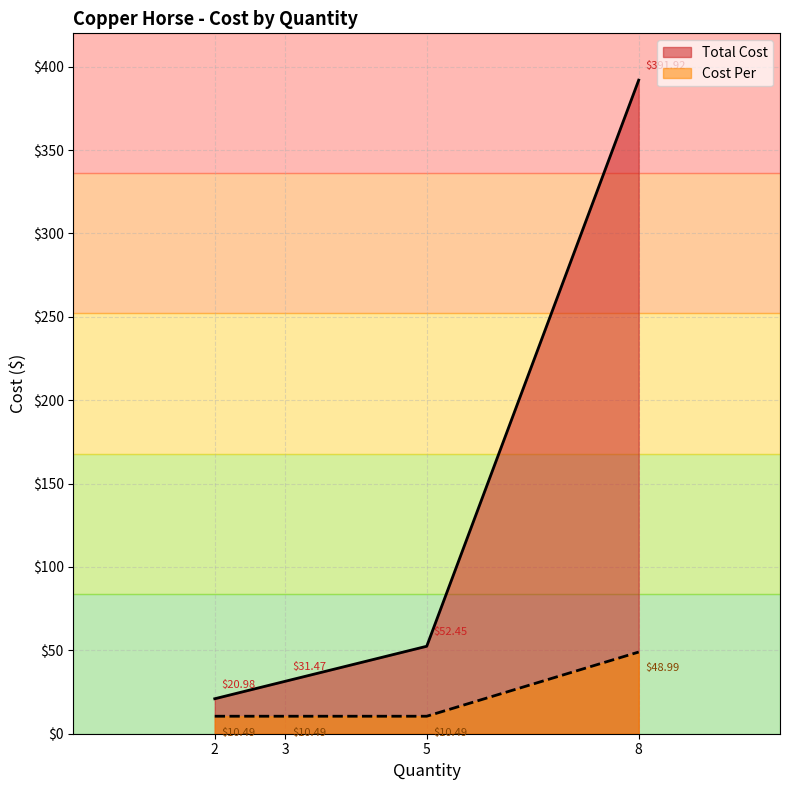

Which series changed the most between 3 and 5?

Total Cost